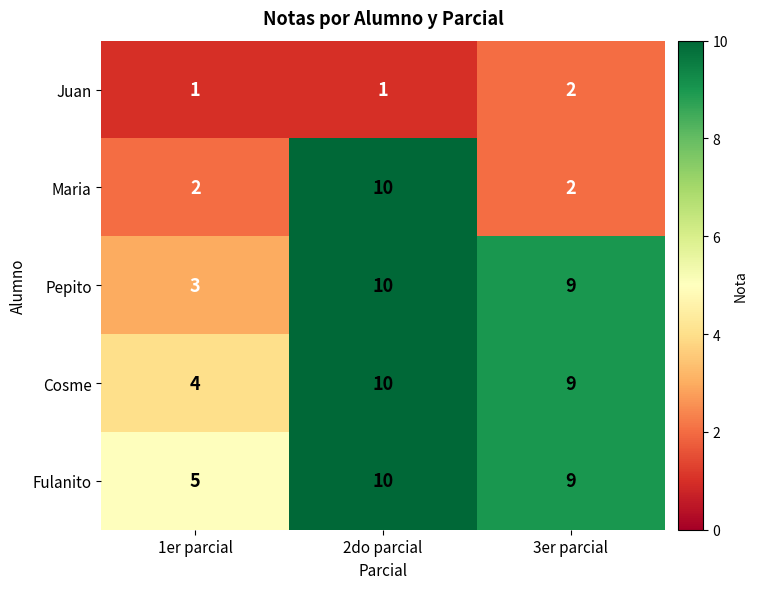

What is the minimum value for Fulanito?

5